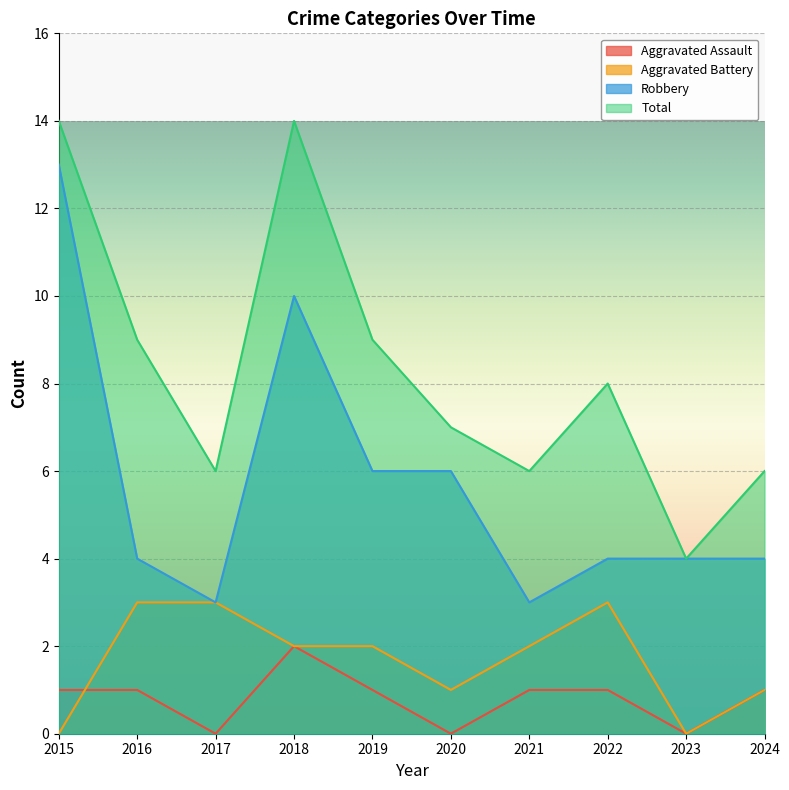

What value does the Aggravated Battery series have at 2020?

1